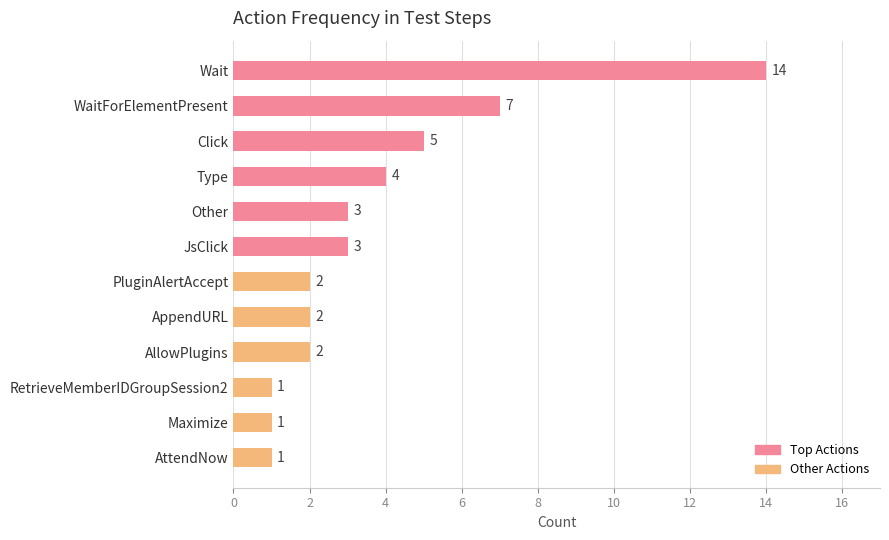

Does the chart contain stacked bars?

No